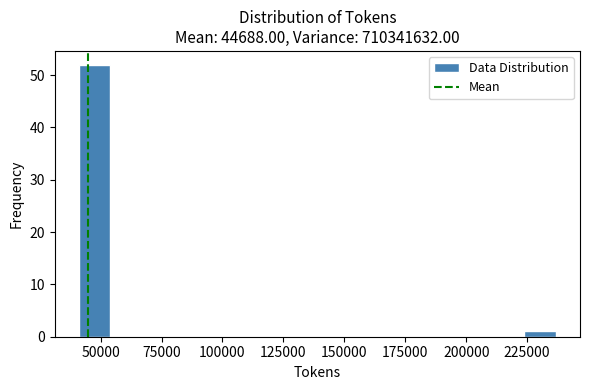

Read against the x-axis, roughly where is the centre of the tallest bar?

50000